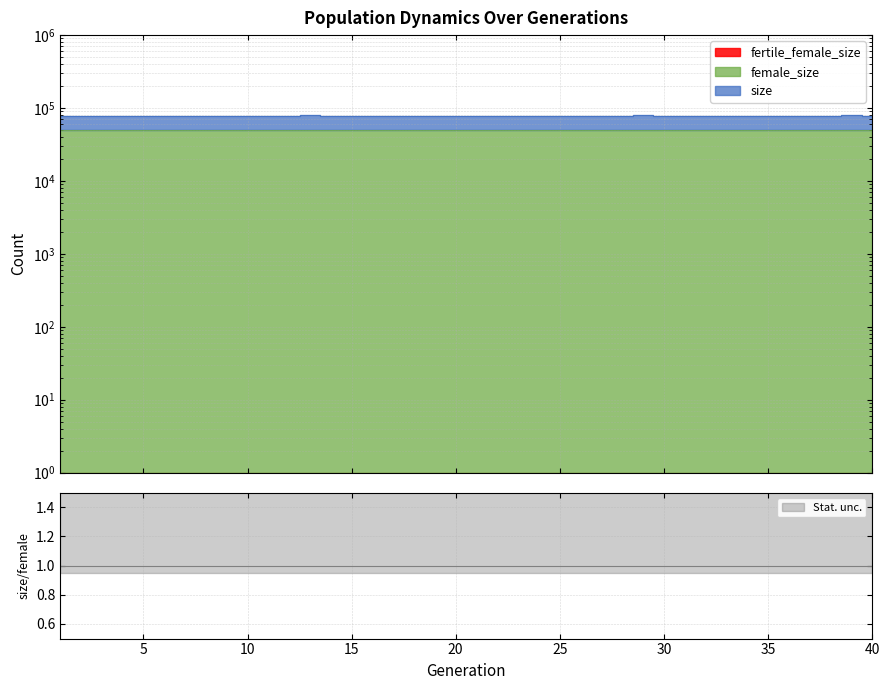

True or false: female_size and size cross at least once.

False